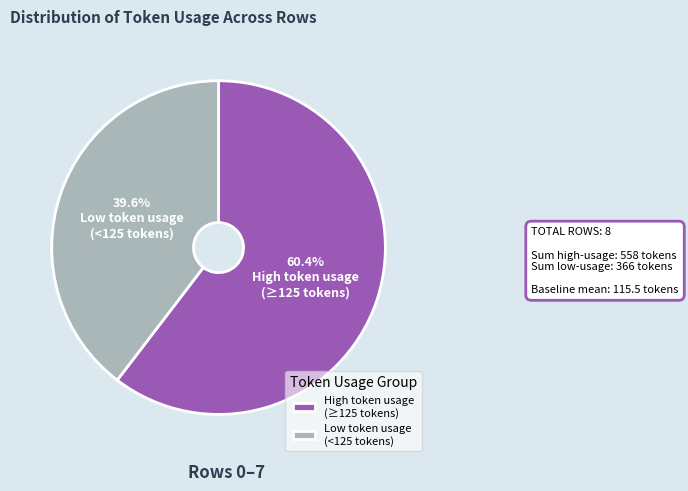

What is the ratio of the value at Low token usage (<125 tokens) to the value at High token usage (≥125 tokens)?

0.7